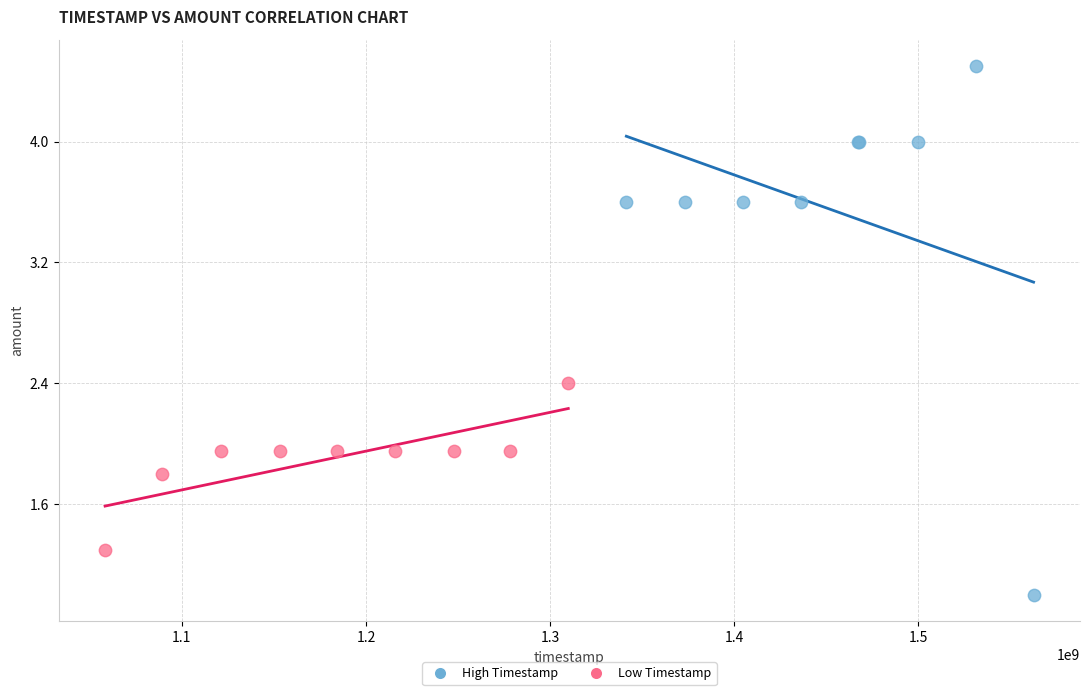

Which series reaches the minimum Y coordinate?

High Timestamp